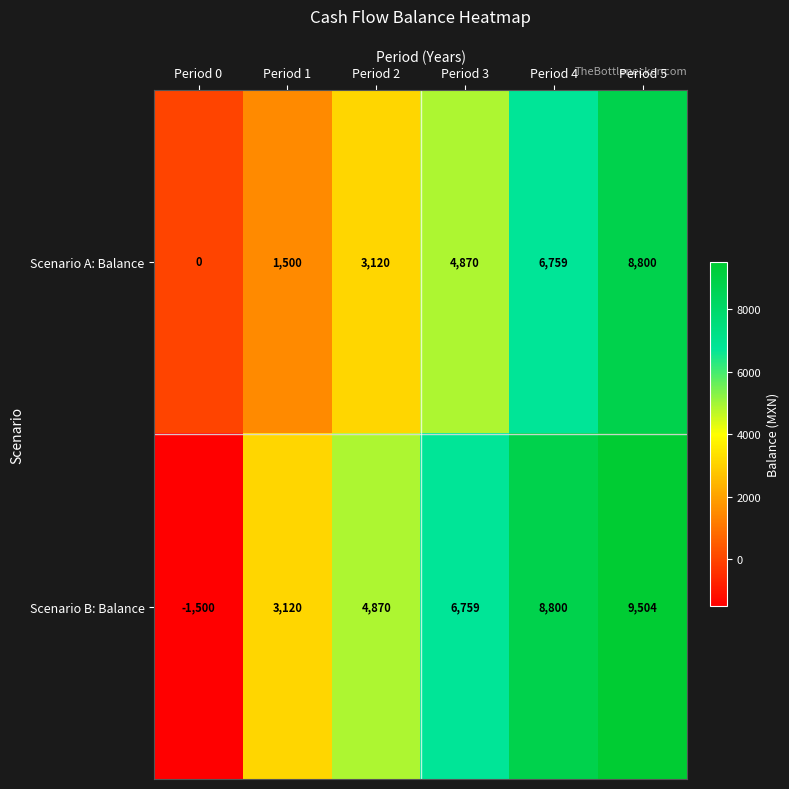

Which series has the widest spread of values?

Scenario B: Balance